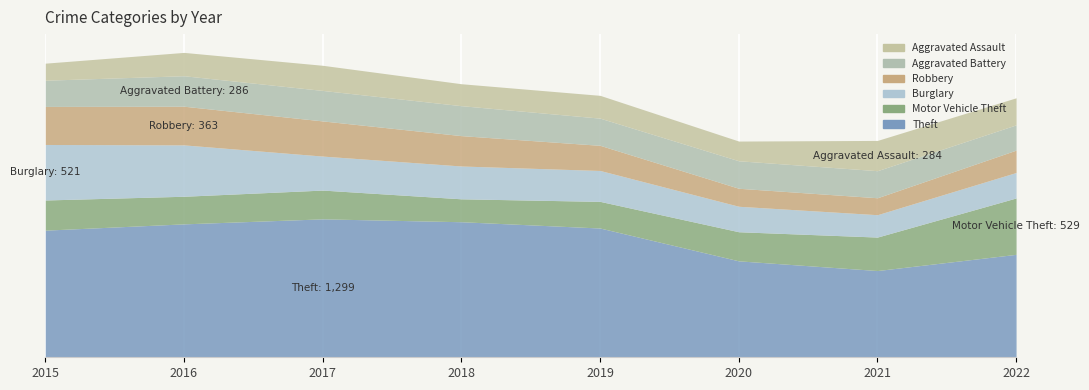

Reading left to right, extract all data points from this chart.

Theft: 1193	1252	1299	1272	1213	905	814	966
Motor Vehicle Theft: 283	259	270	215	250	273	314	529
Burglary: 521	482	319	308	290	239	210	239
Robbery: 357	363	330	285	236	169	159	210
Aggravated Battery: 246	286	286	281	255	258	254	237
Aggravated Assault: 160	219	236	206	214	185	284	254